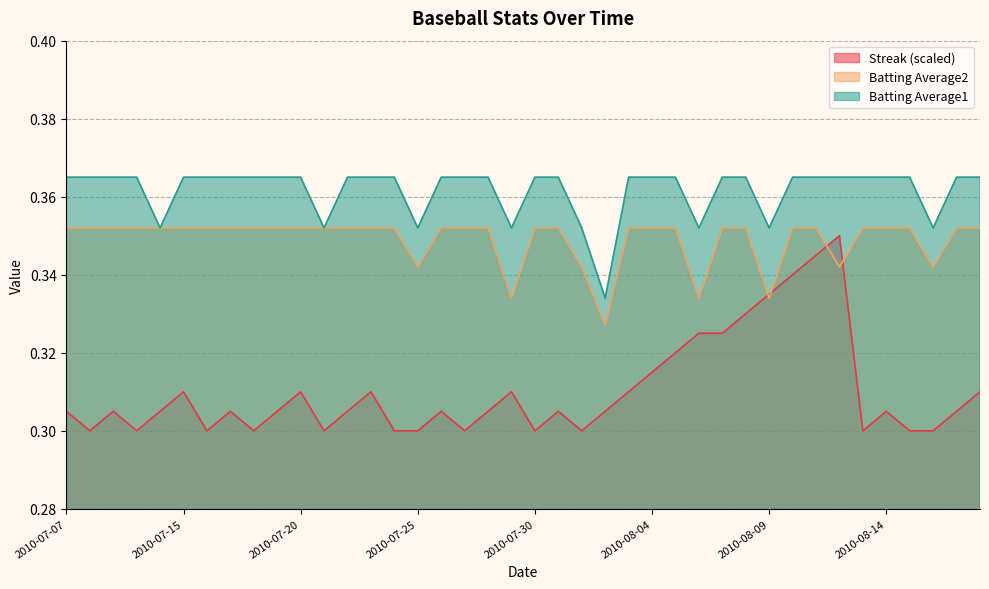

What is the minimum value for Batting Average1?

0.3